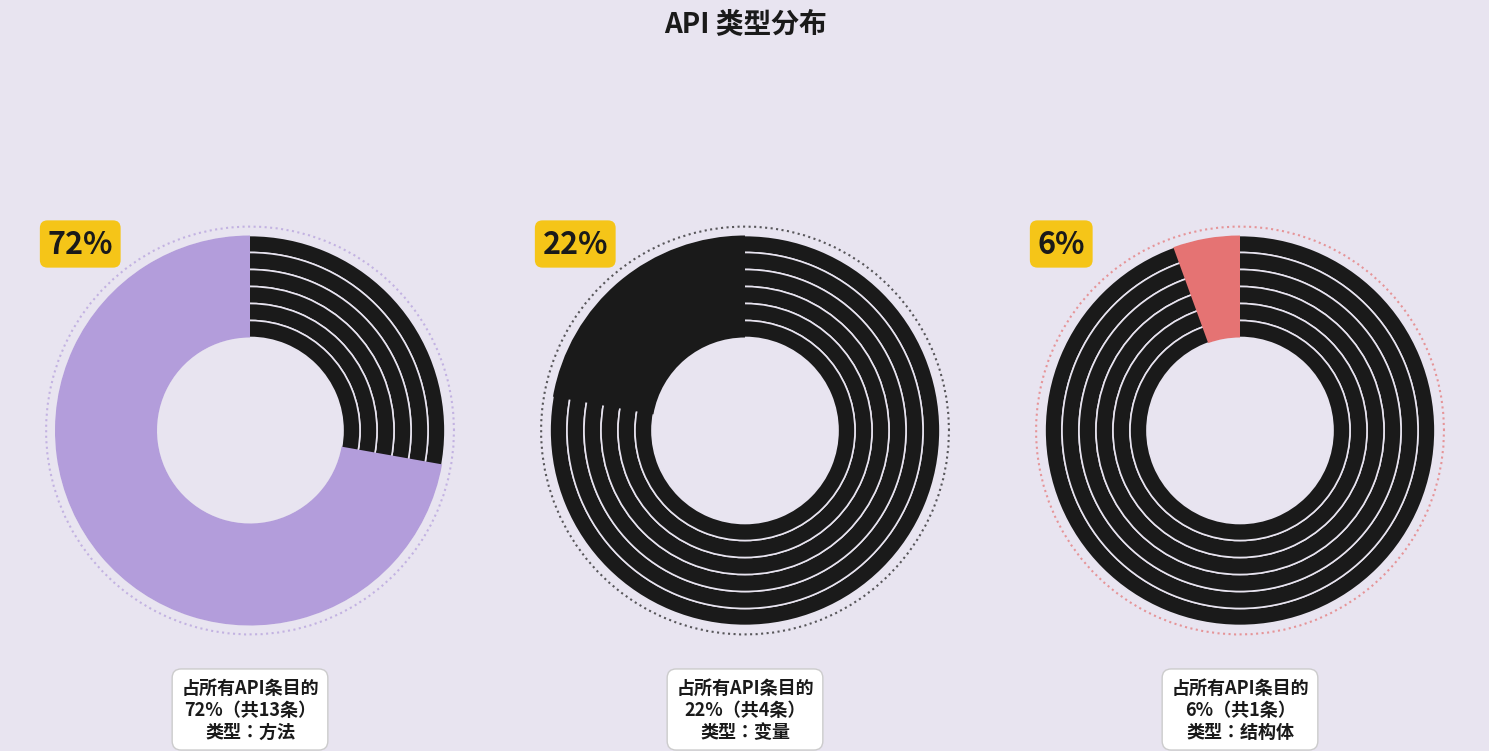

Which category has the biggest portion of the pie?

方法